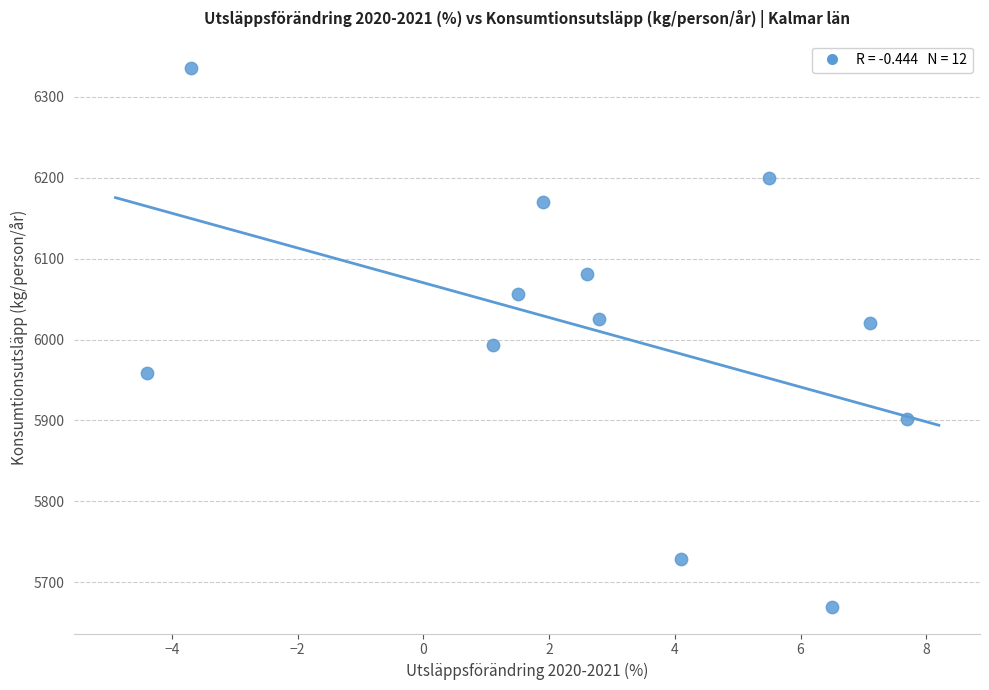

What is the average Y value?

6011.6